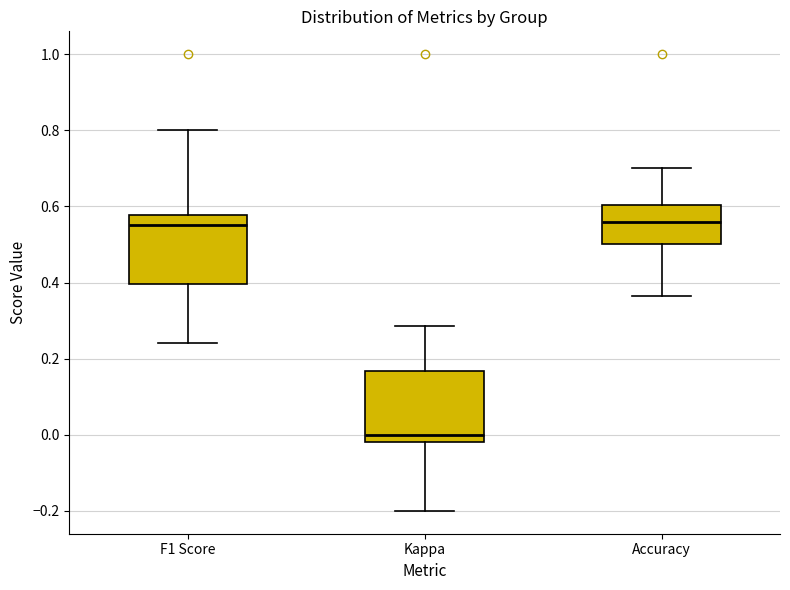

Reading left to right, read every box against the y-axis: the position of its median line, the range the box covers, and the ends of its whiskers. The values are not printed on the chart, so give them approximately, as read against the axis.

F1 Score: median 0.56, box 0.40 to 0.58, whiskers 0.24 to 0.80
Kappa: median 0.00, box -0.02 to 0.16, whiskers -0.20 to 0.28
Accuracy: median 0.56, box 0.50 to 0.60, whiskers 0.36 to 0.70